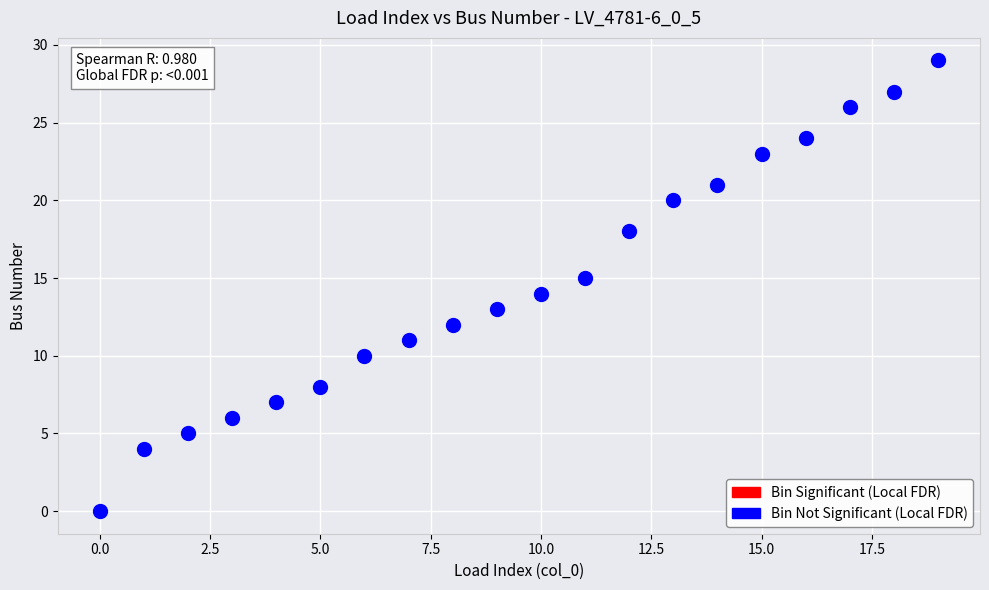

How many data points are displayed?

20